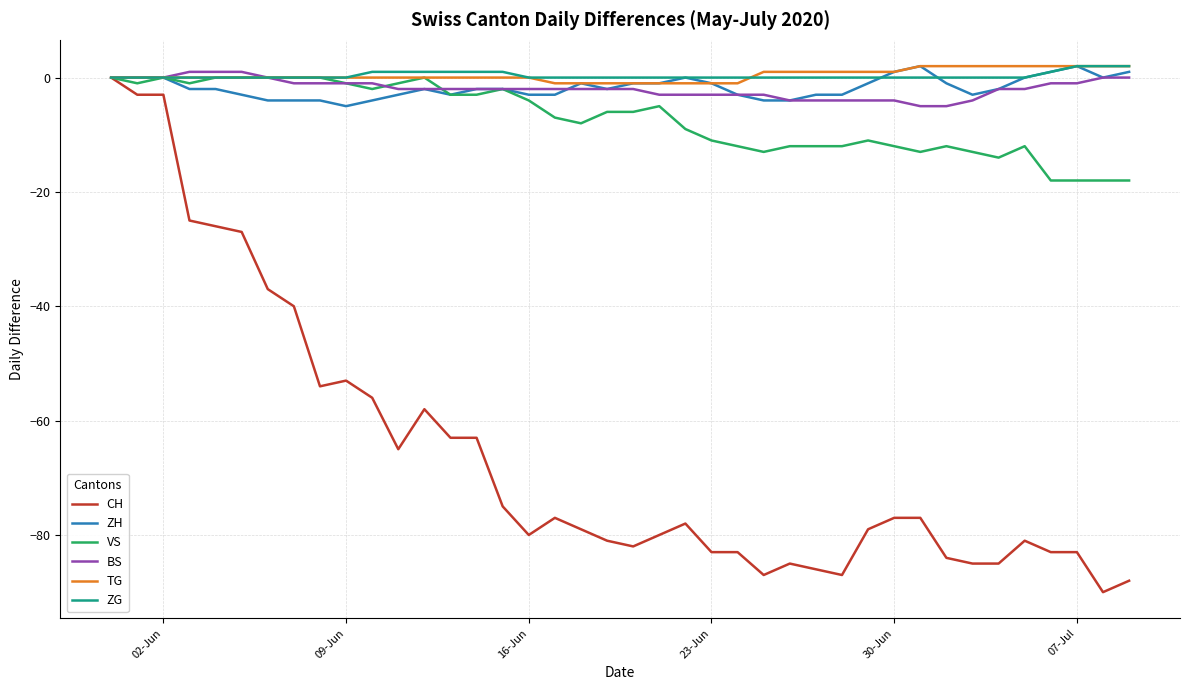

What is the lowest value of the BS series?

-5